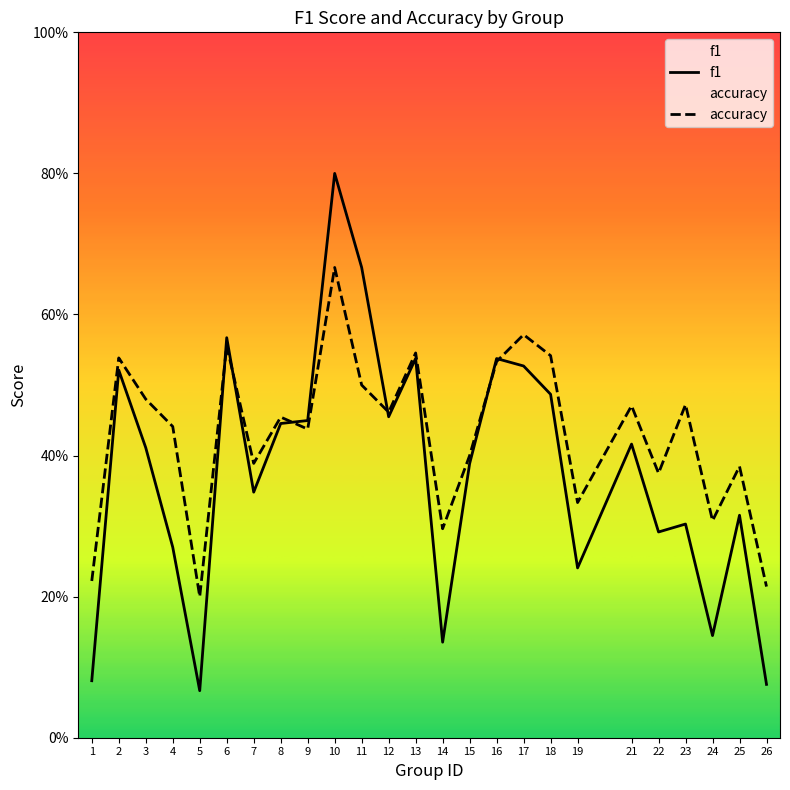

Read the accuracy value at 11.

0.5